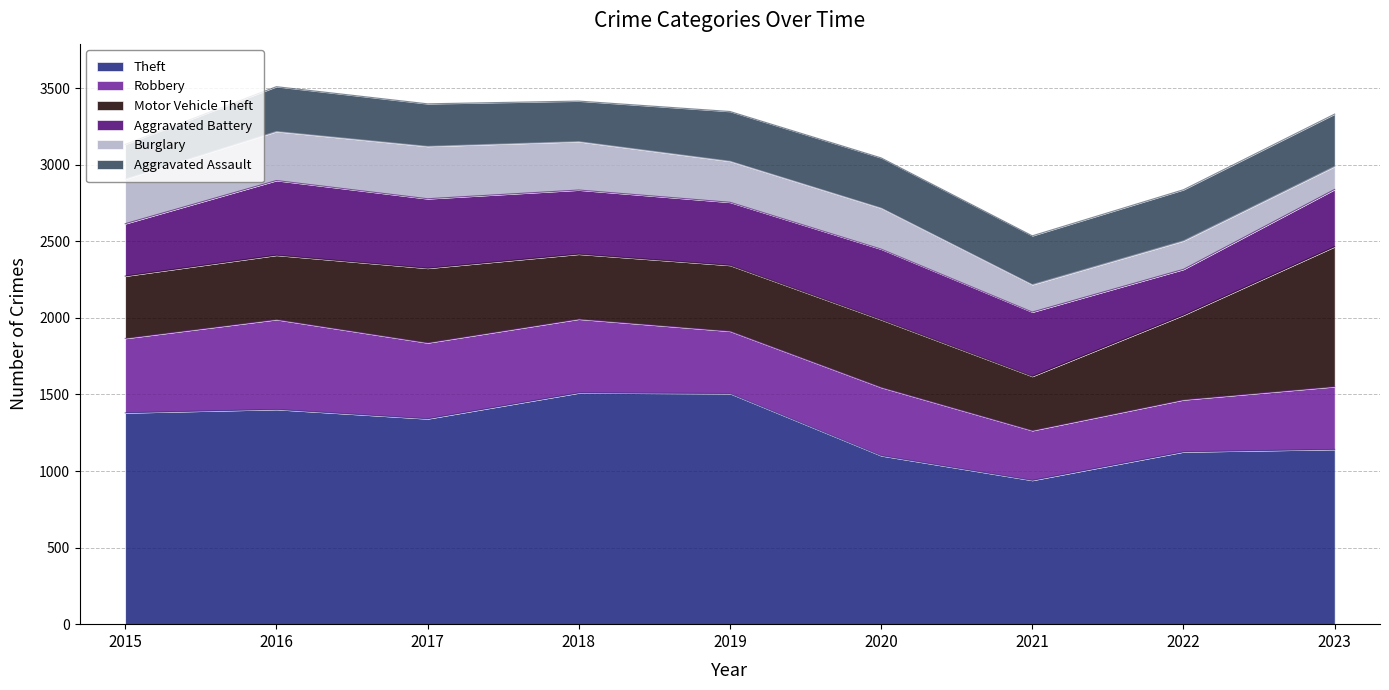

What is the spread (max minus min) of values at 2016?

1109